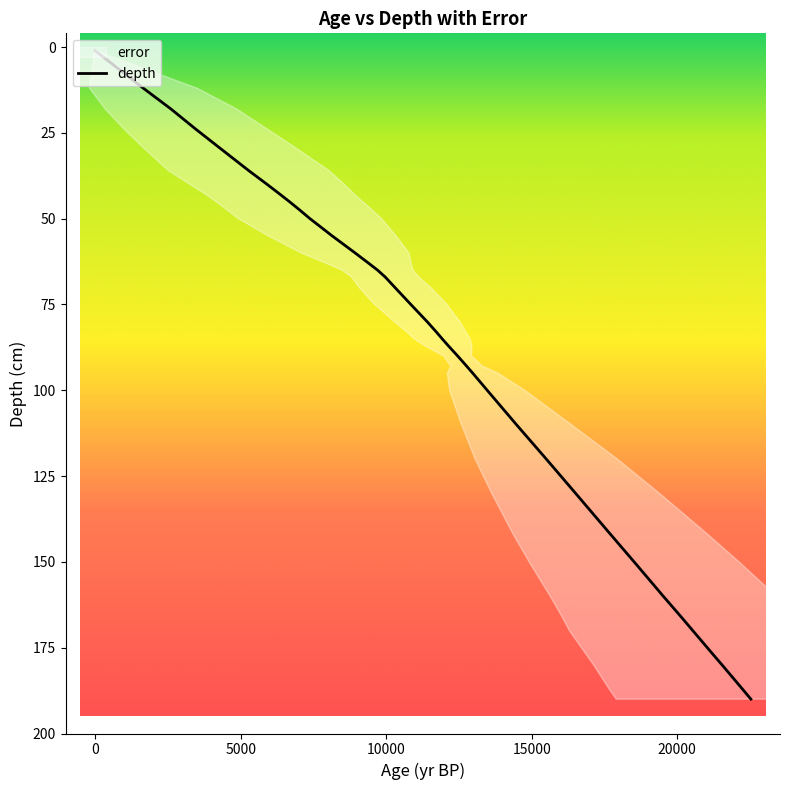

What is the maximum value for depth?

190